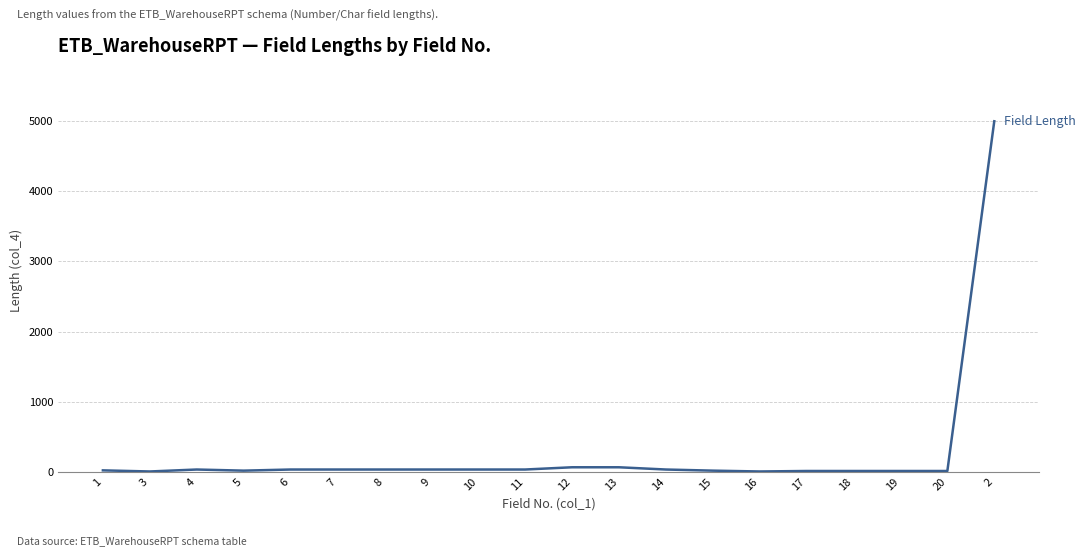

What position from the right is 19?

3